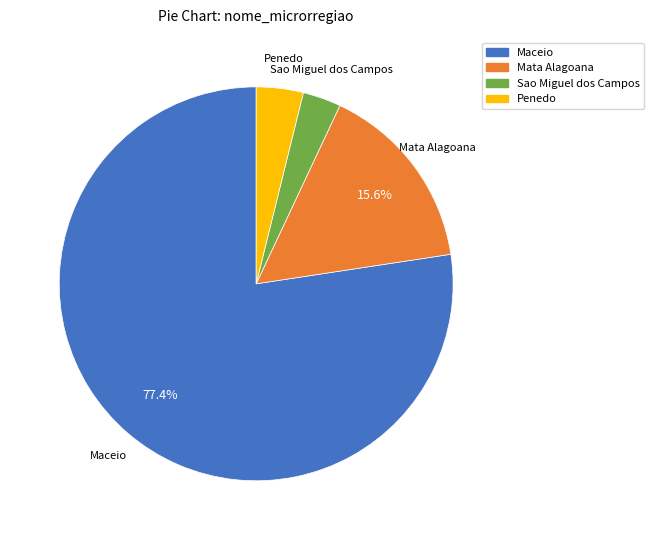

Is there a majority slice in this chart?

Yes